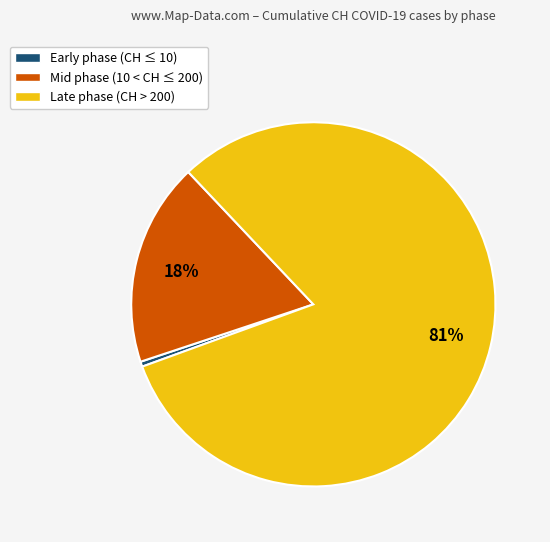

Between Mid phase (10 < CH ≤ 200) and Early phase (CH ≤ 10), which is larger?

Mid phase (10 < CH ≤ 200)